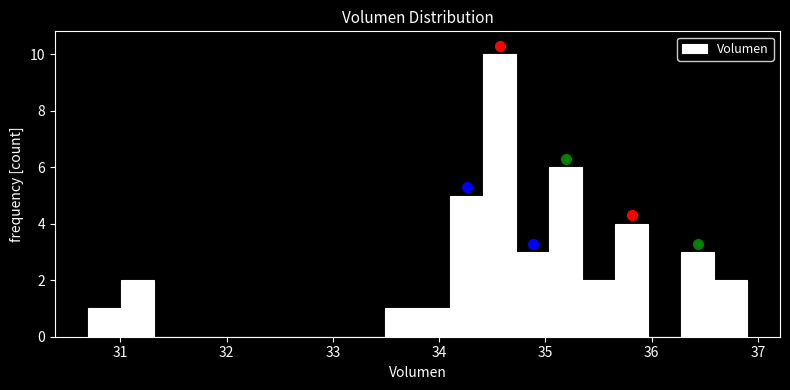

Around what value on the x-axis is the tallest bar? Give the approximate position of its centre, as read against the axis.

34.6